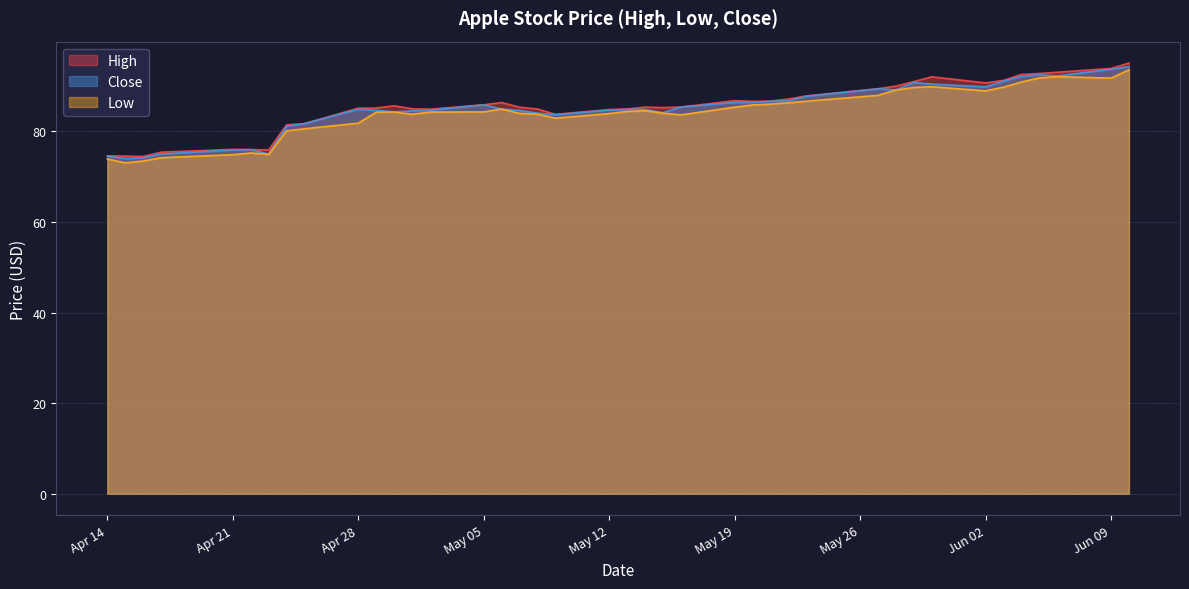

True or false: Low and High cross at least once.

False